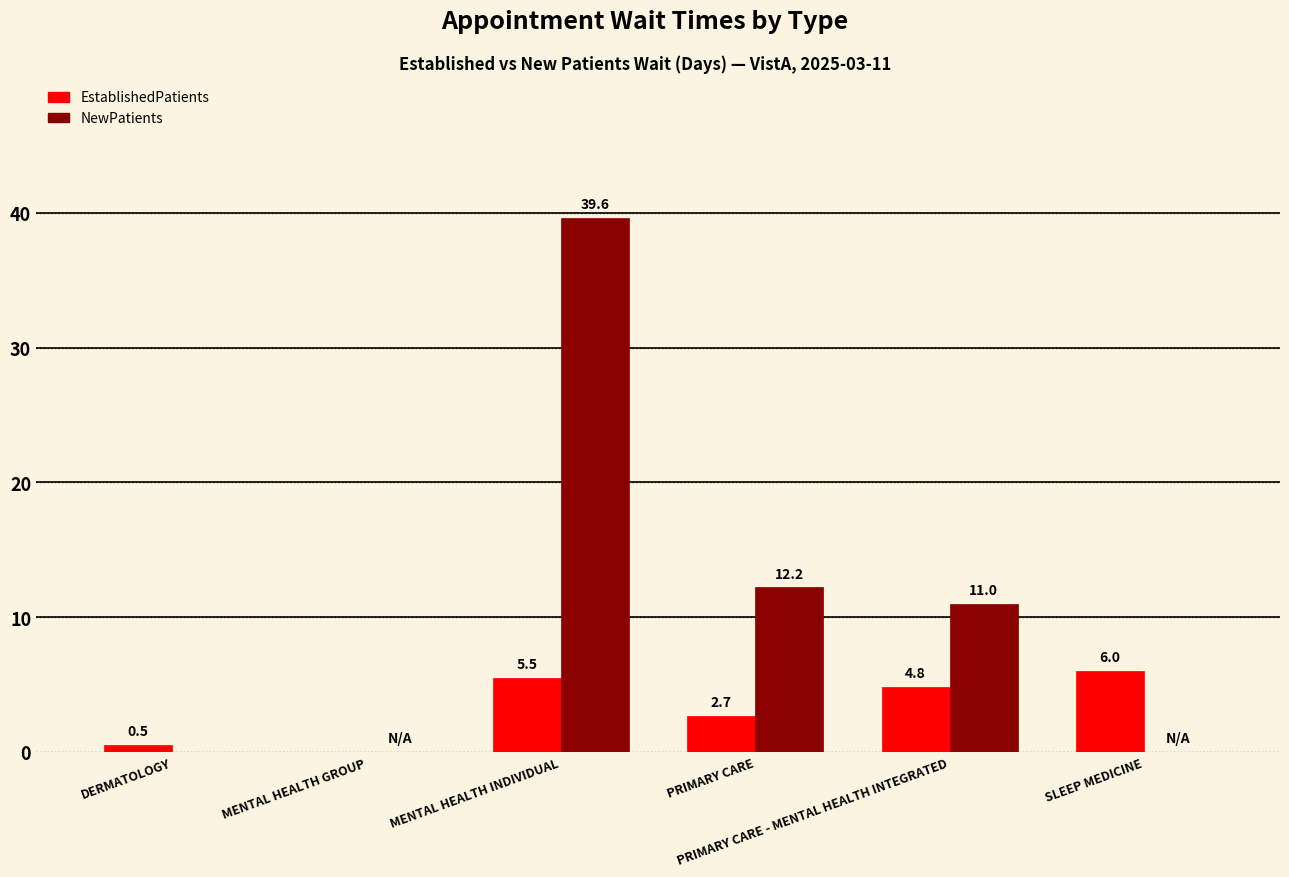

What is the maximum value for NewPatients?

39.6